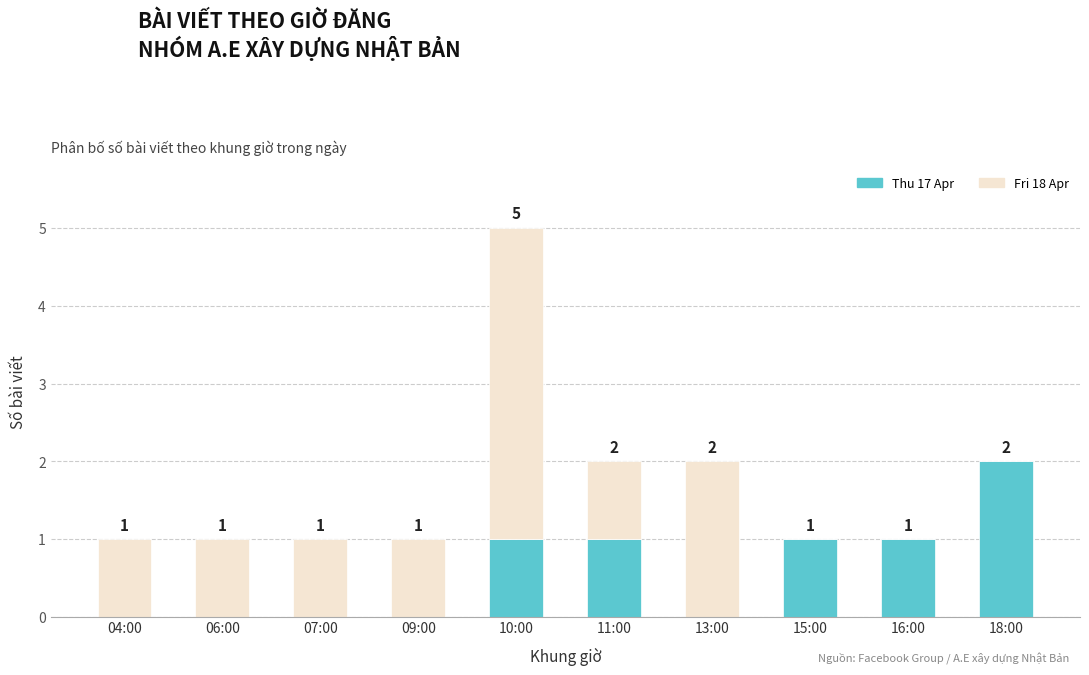

True or false: Thu 17 Apr has a value of 0 at 07:00.

True